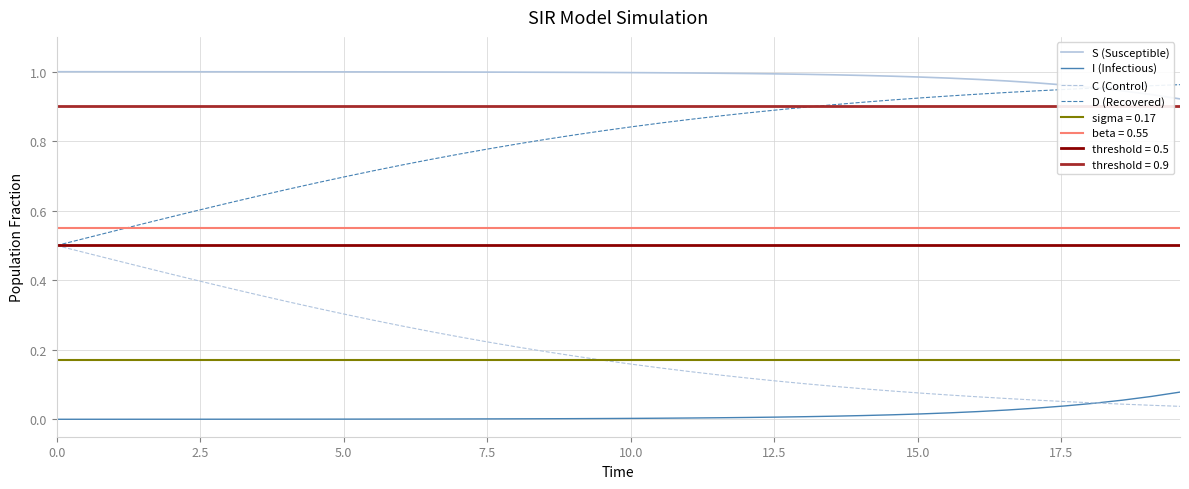

True or false: S (Susceptible) and I (Infectious) cross at least once.

False